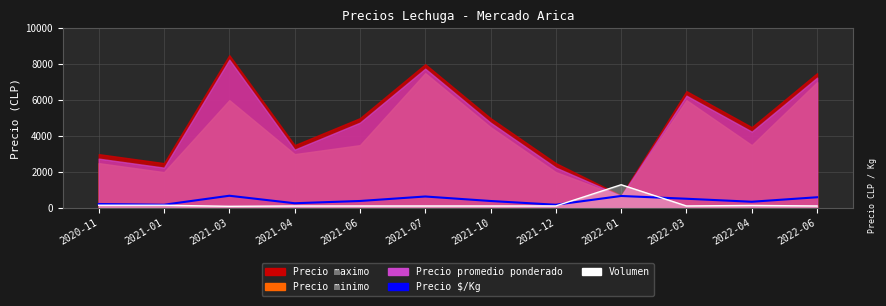

Which series ends up on top after the final intersection of Volumen and Precio $/Kg?

Precio $/Kg